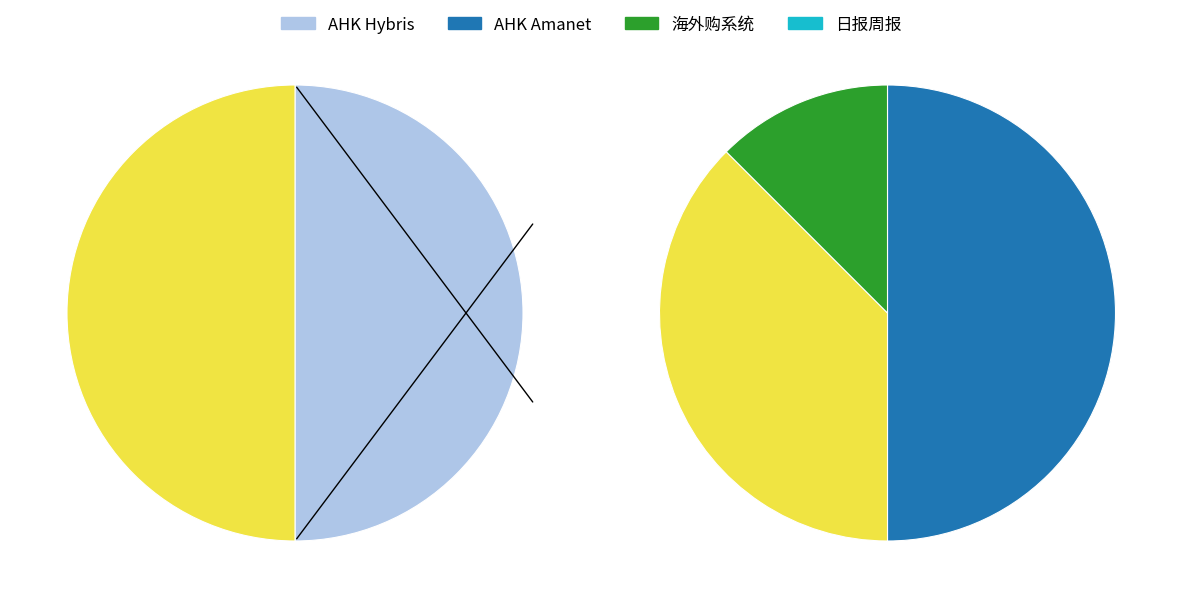

True or false: AHK Amanet accounts for 12% of the total.

False